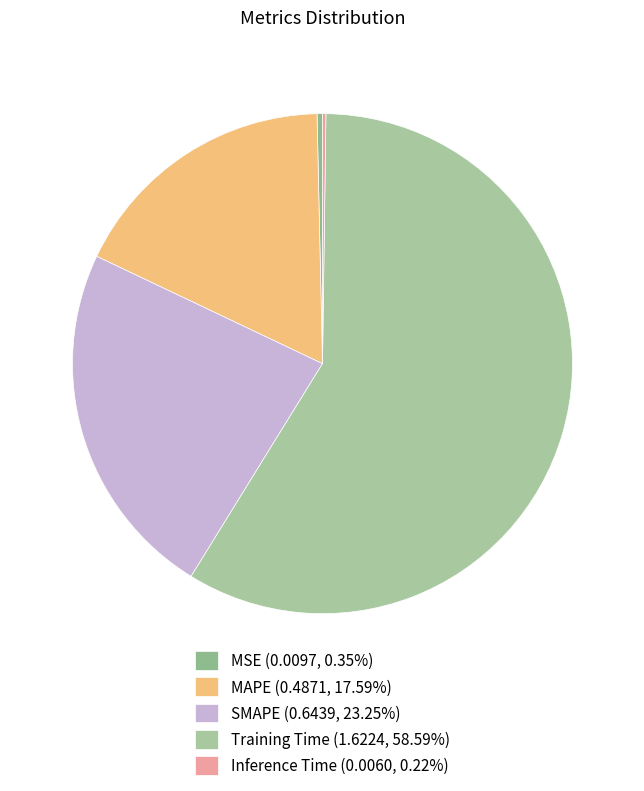

How many slices are in this pie chart?

5